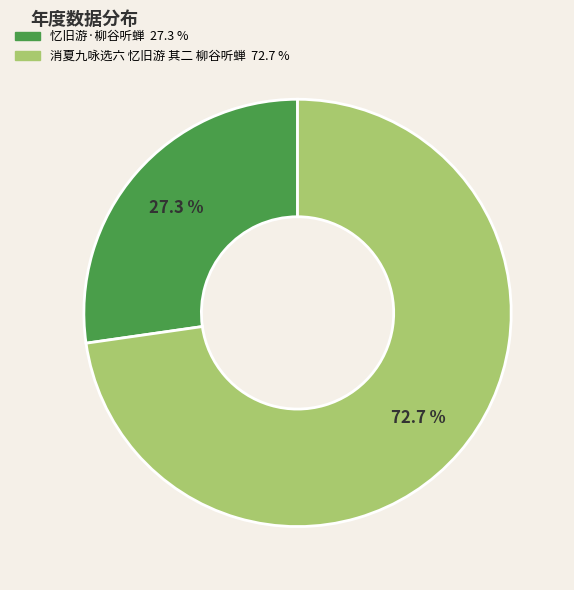

The 消夏九咏选六 忆旧游 其二 柳谷听蝉 slice represents 73% of the pie. True or false?

True